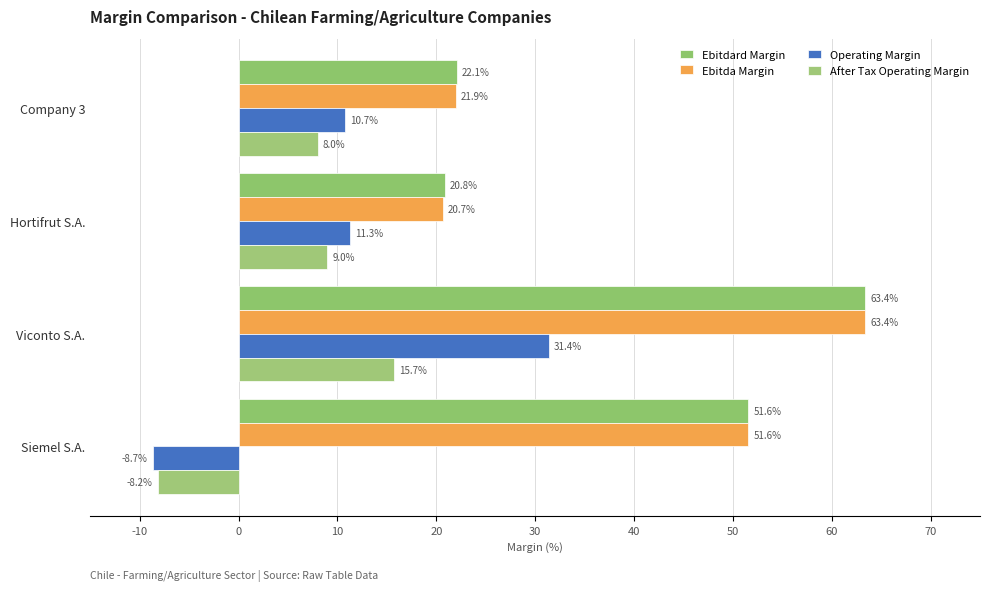

Reading right to left, transcribe all the data shown in this chart.

Ebitdard Margin: 0.5	0.6	0.2	0.2
Ebitda Margin: 0.5	0.6	0.2	0.2
Operating Margin: -0.1	0.3	0.1	0.1
After Tax Operating Margin: -0.1	0.2	0.1	0.1